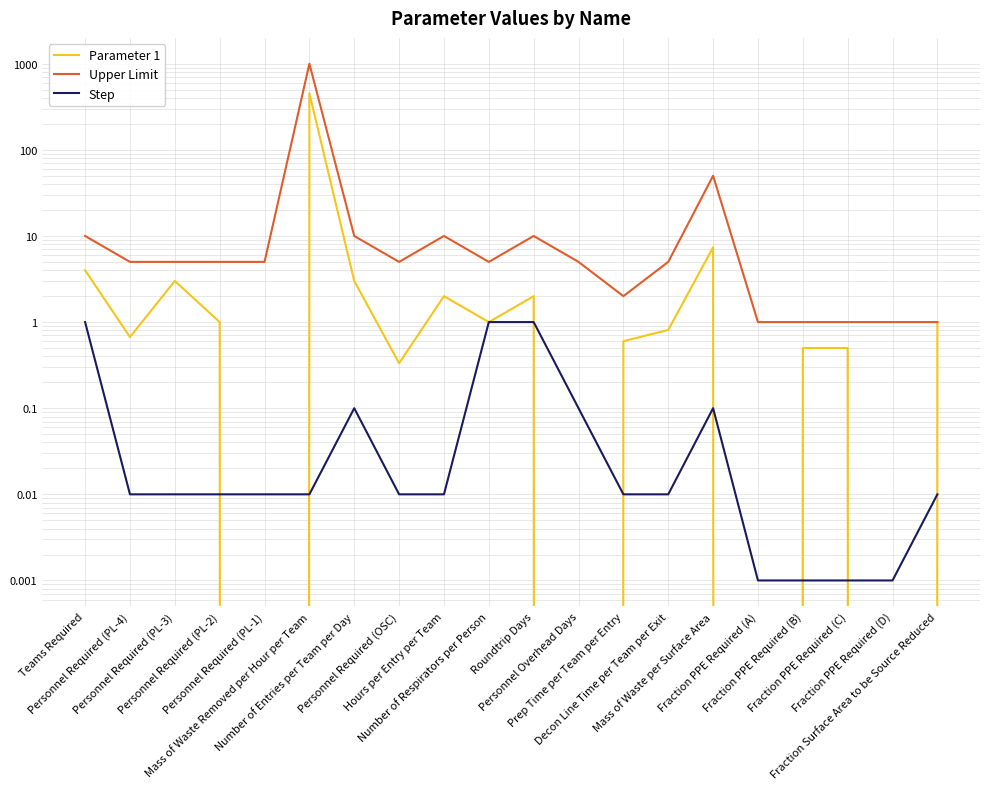

Is it true that Upper Limit equals 5.0 at Number of Respirators per Person?

True